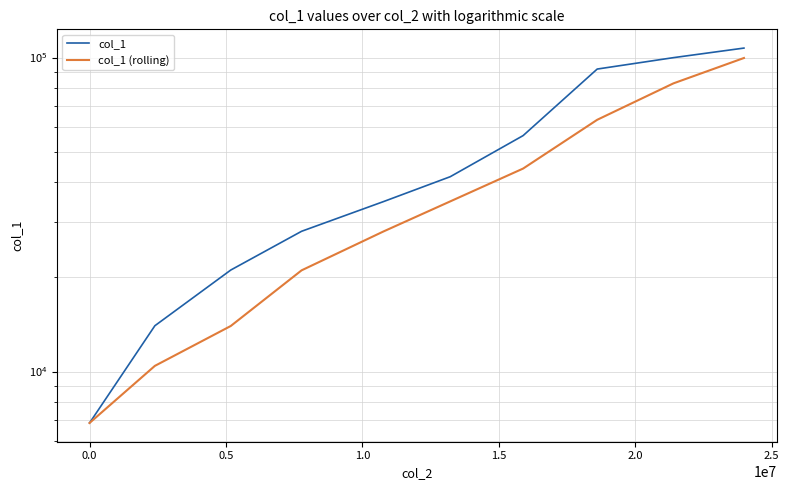

What is the spread (max minus min) of values at 0.5?

7082.7